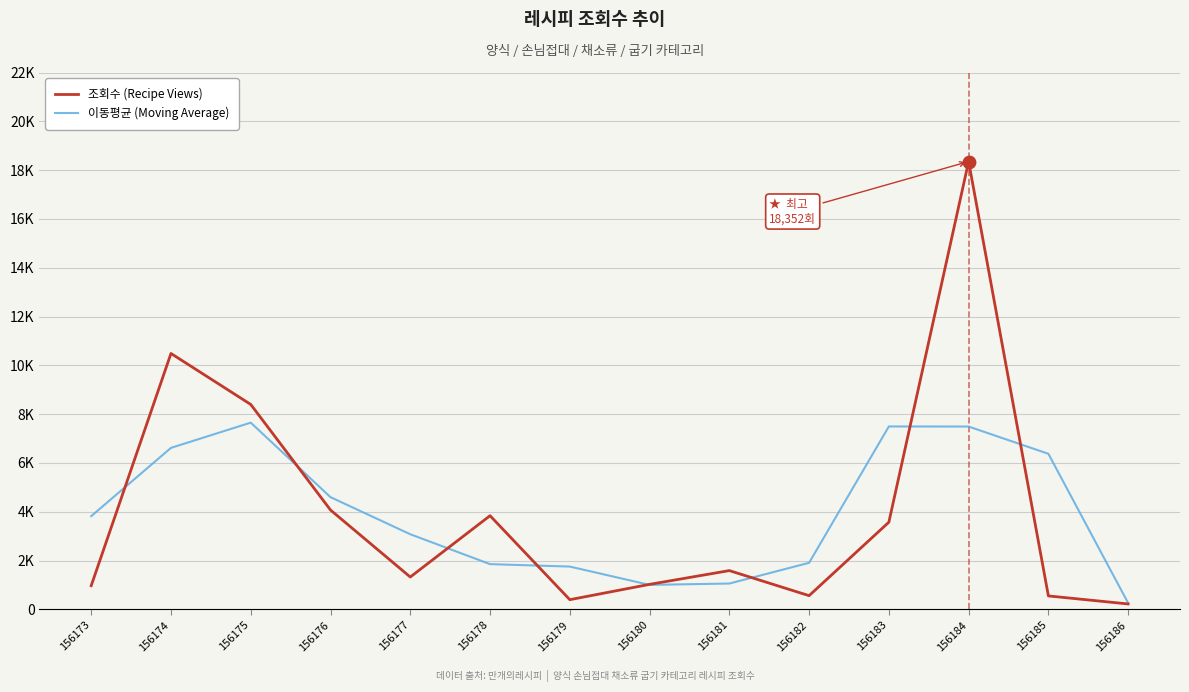

What are all the series names shown in the legend?

조회수 (Recipe Views), 이동평균 (Moving Average)